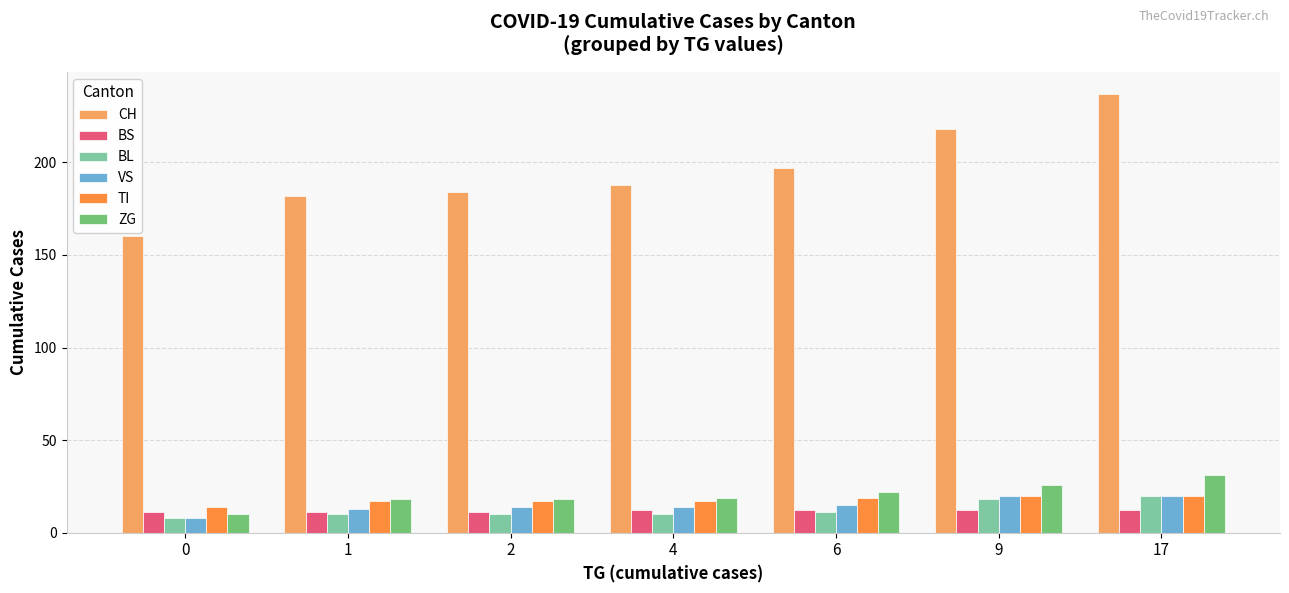

Reading left to right, what are all the values shown in this chart?

CH: 160	182	184	188	197	218	237
BS: 11	11	11	12	12	12	12
BL: 8	10	10	10	11	18	20
VS: 8	13	14	14	15	20	20
TI: 14	17	17	17	19	20	20
ZG: 10	18	18	19	22	26	31